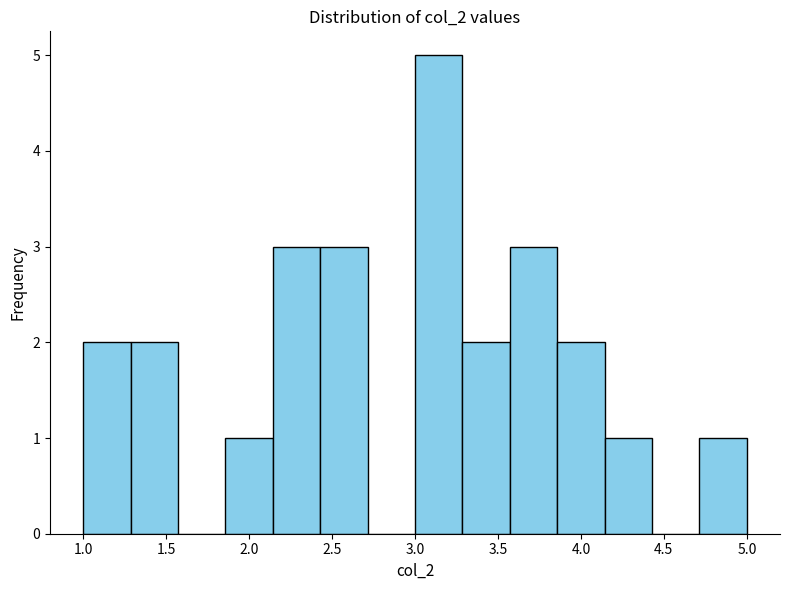

What is the height of the bar covering 1.30 to 1.55 on the x-axis? Neither the bar edges nor the heights are printed on the chart, so give them approximately, as read against the axes.

2